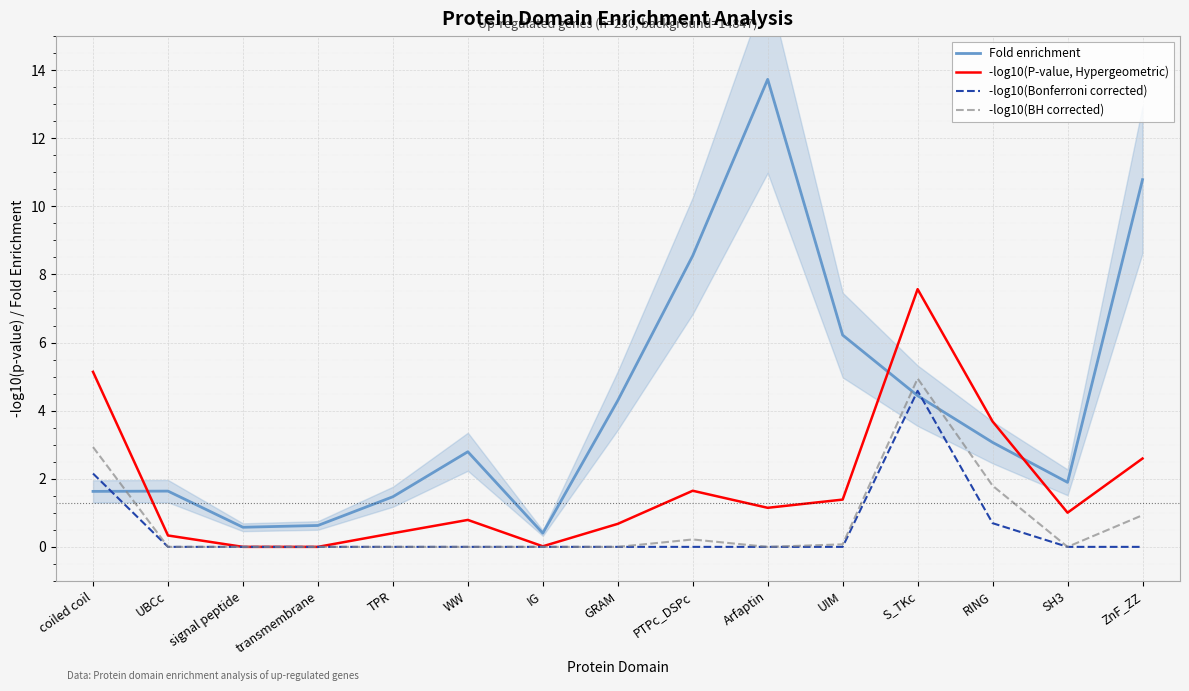

How many values in -log10(Bonferroni corrected) are below zero?

12